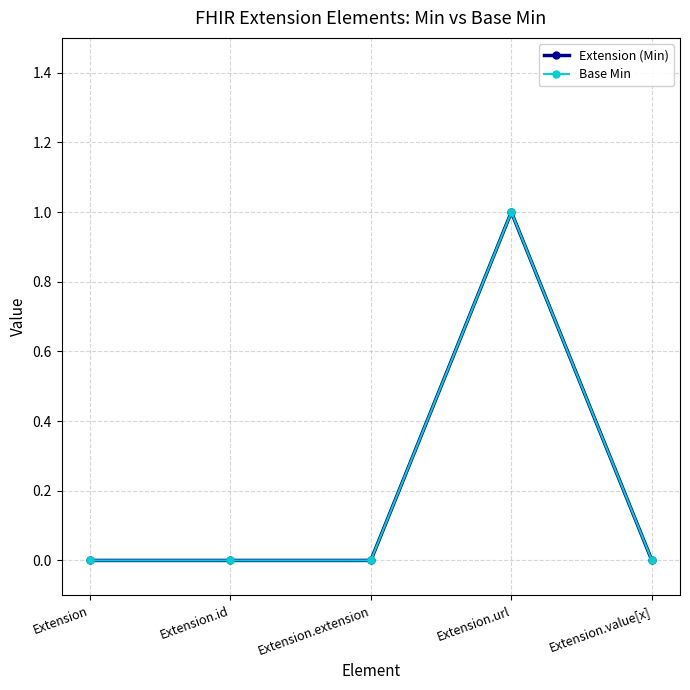

True or false: Extension (Min) and Base Min intersect in this chart.

False